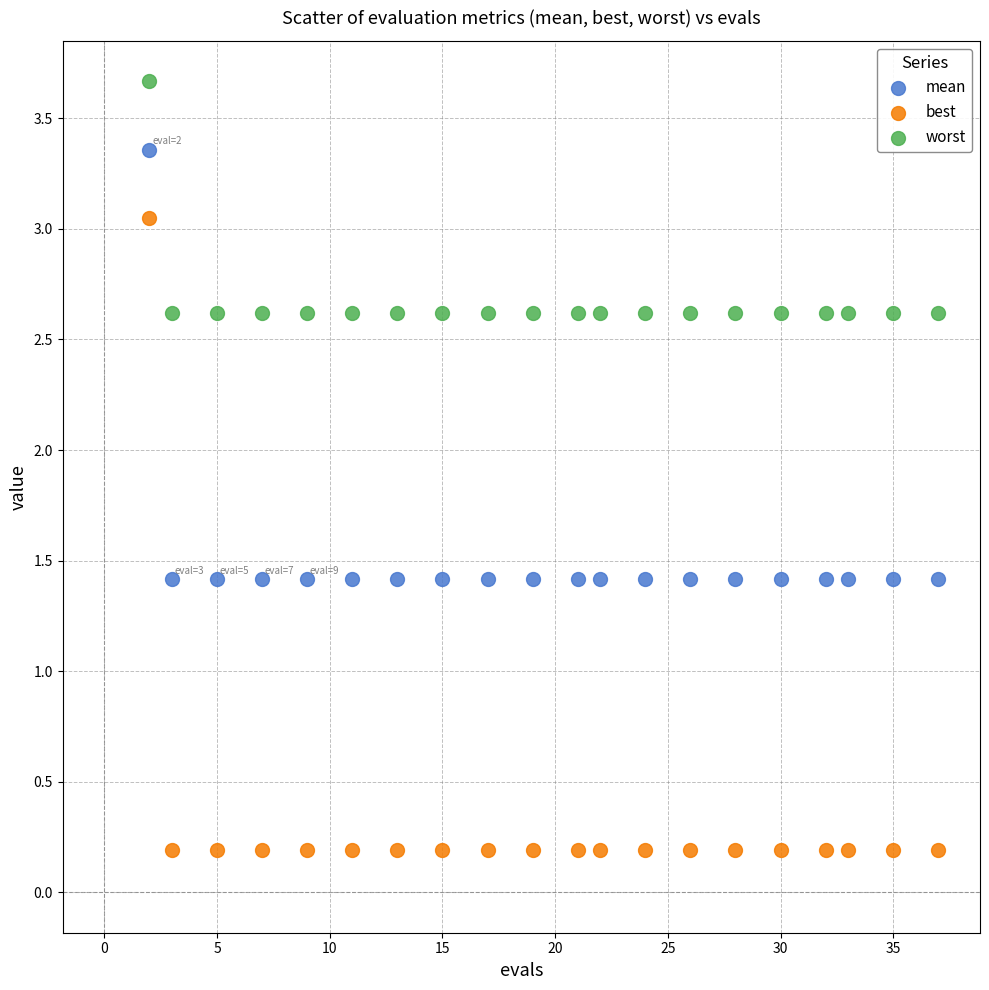

What is the X range (max minus min) for the scatter plot?

35.0